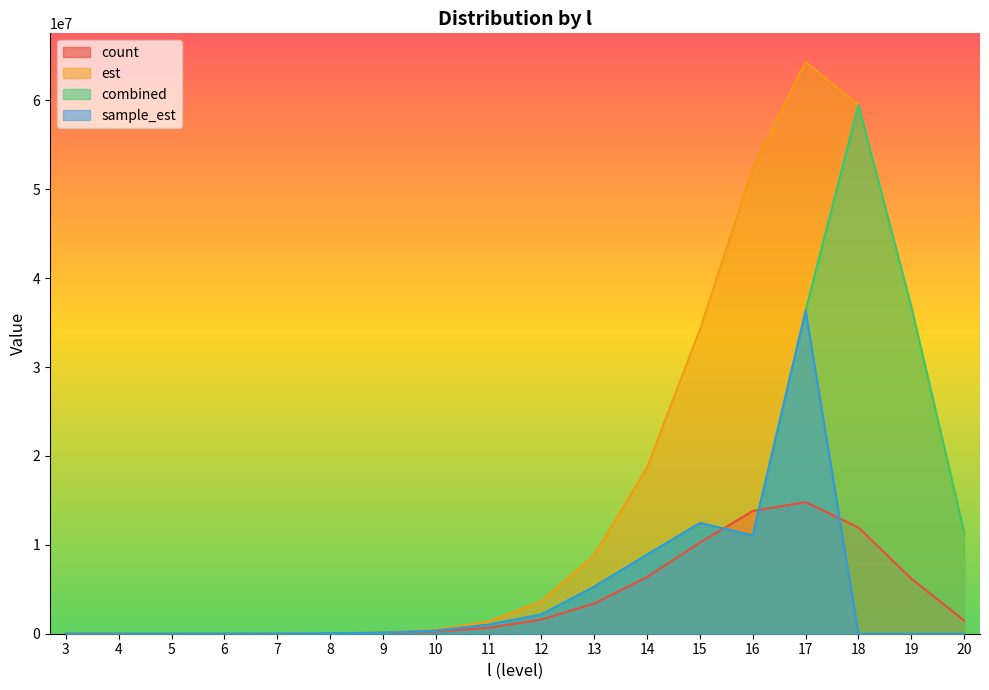

Which label corresponds to the smallest value in the chart?

18